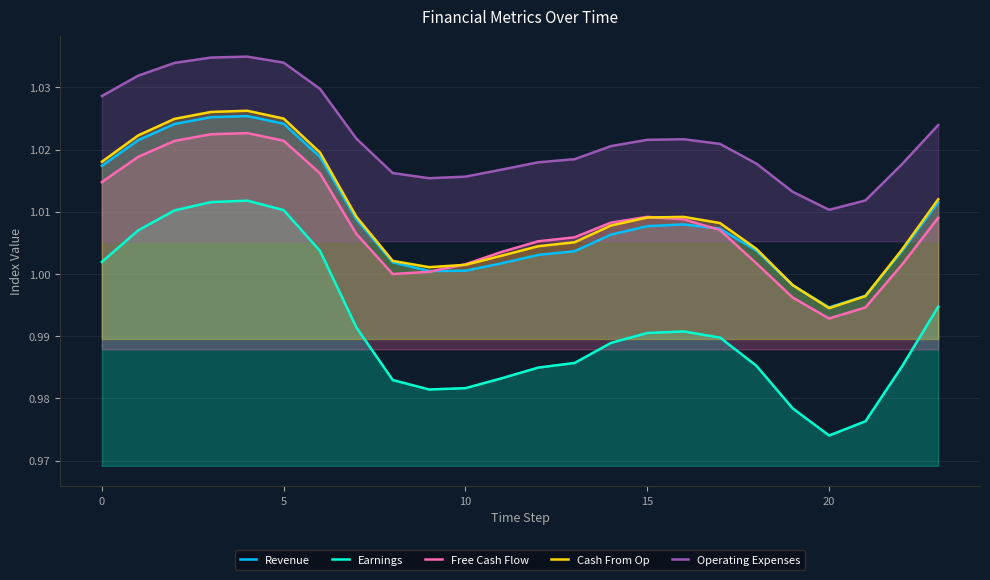

What is the value of the Revenue point at the 18th from the left?

1.0